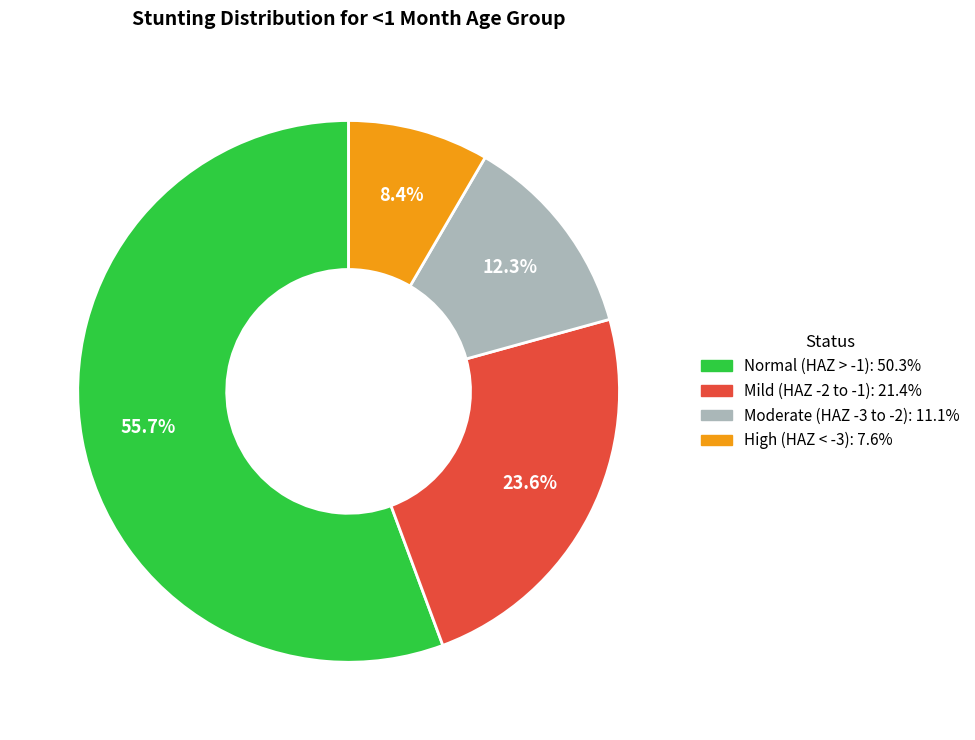

Is there a majority slice in this chart?

Yes